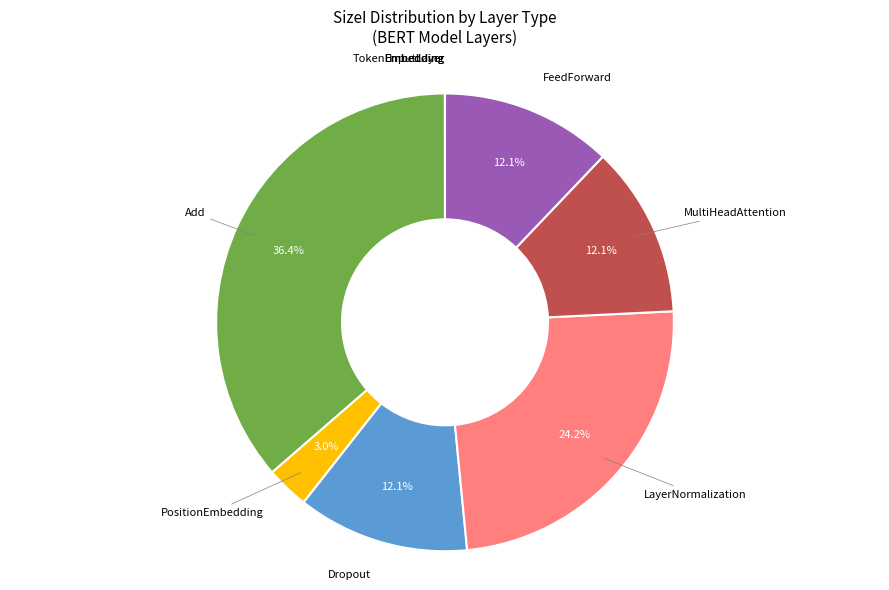

Does any single category account for the majority?

No